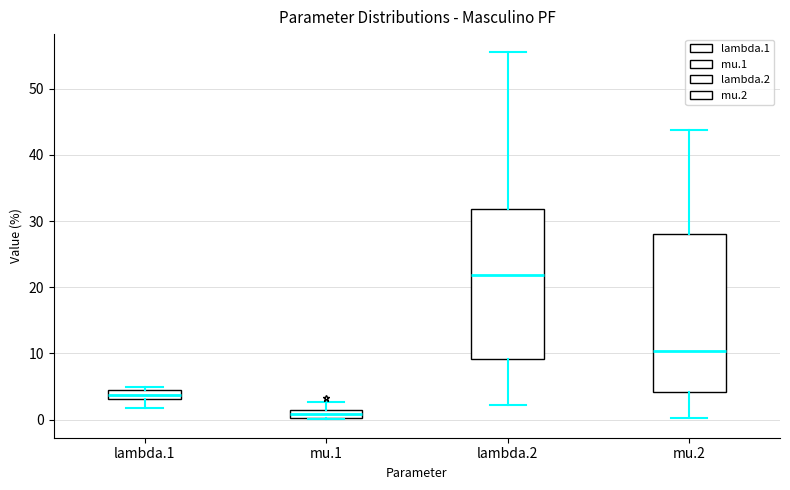

Which box's median line is the highest?

lambda.2